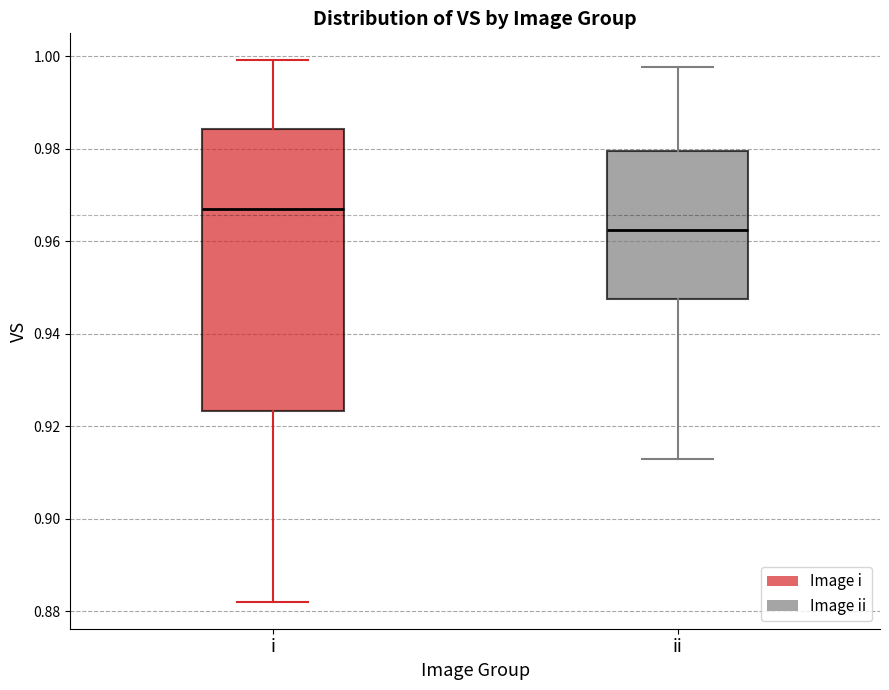

Where does the median line of the box for i sit on the y-axis? The values are not printed on the chart, so give them approximately, as read against the axis.

0.966